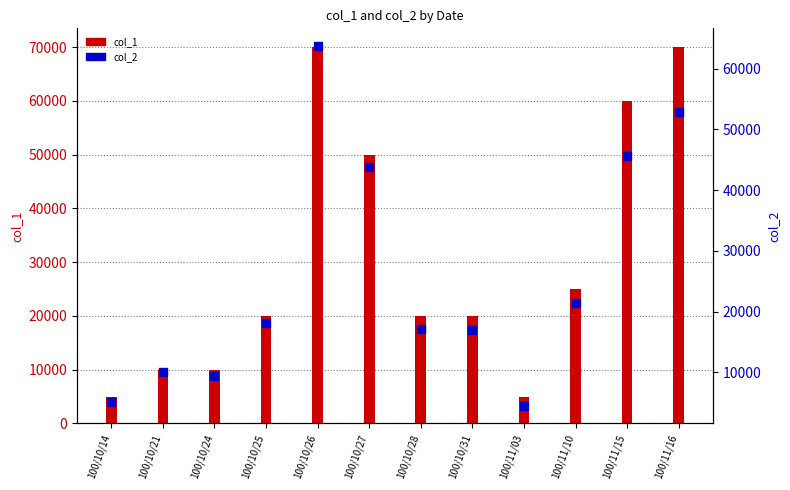

Is the value of col_1 at 100/10/31 greater than the value of col_2 at 100/11/16?

No